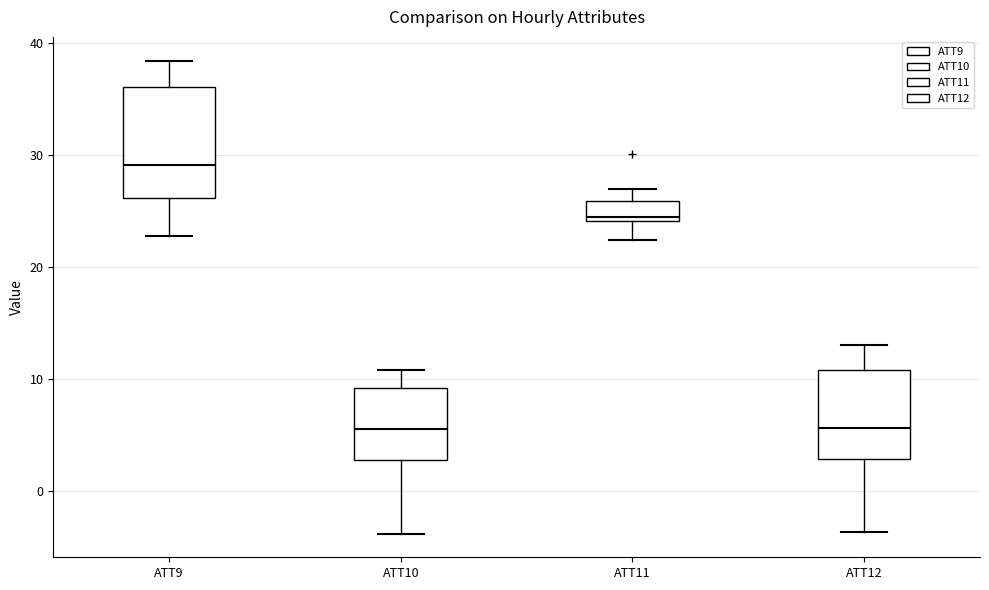

Comparing the boxes themselves (not the whiskers), which one is the tallest?

ATT9